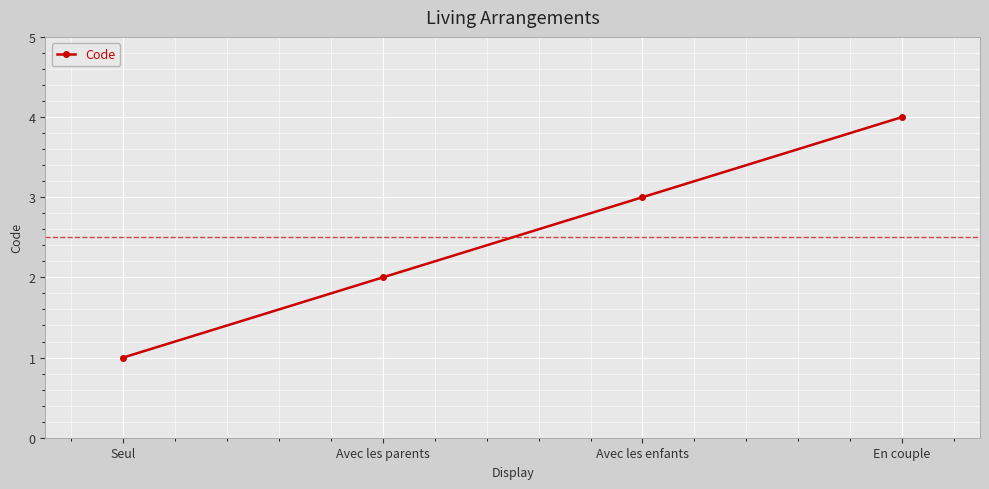

True or false: the data has more than 2 interior local peaks.

False